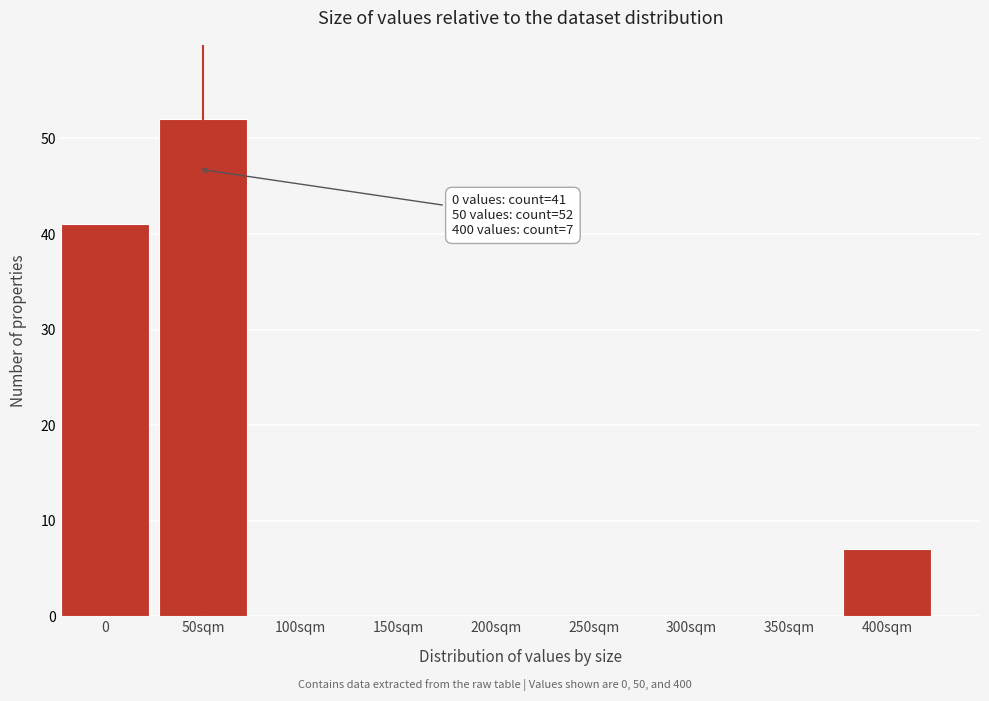

Reading right to left, list all the values displayed in this chart.

400sqm=7	350sqm=0	300sqm=0	250sqm=0	200sqm=0	150sqm=0	100sqm=0	50sqm=52	0=41